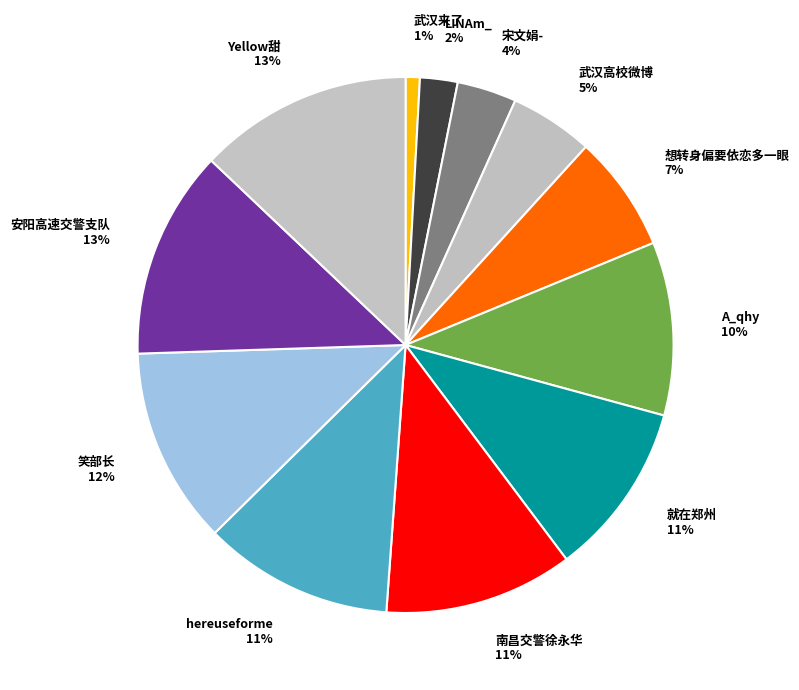

To the nearest percent, what is the difference between the 武汉高校微博 and 宋文娟- slice percentages?

1%